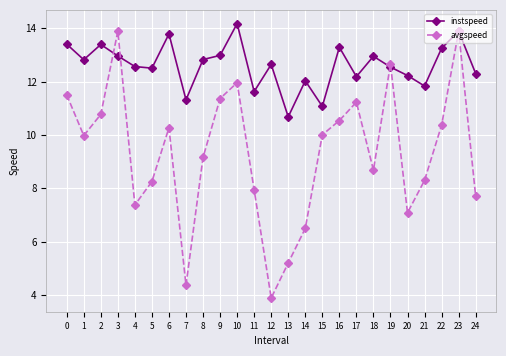

At which category does the chart reach its peak across all series?

10